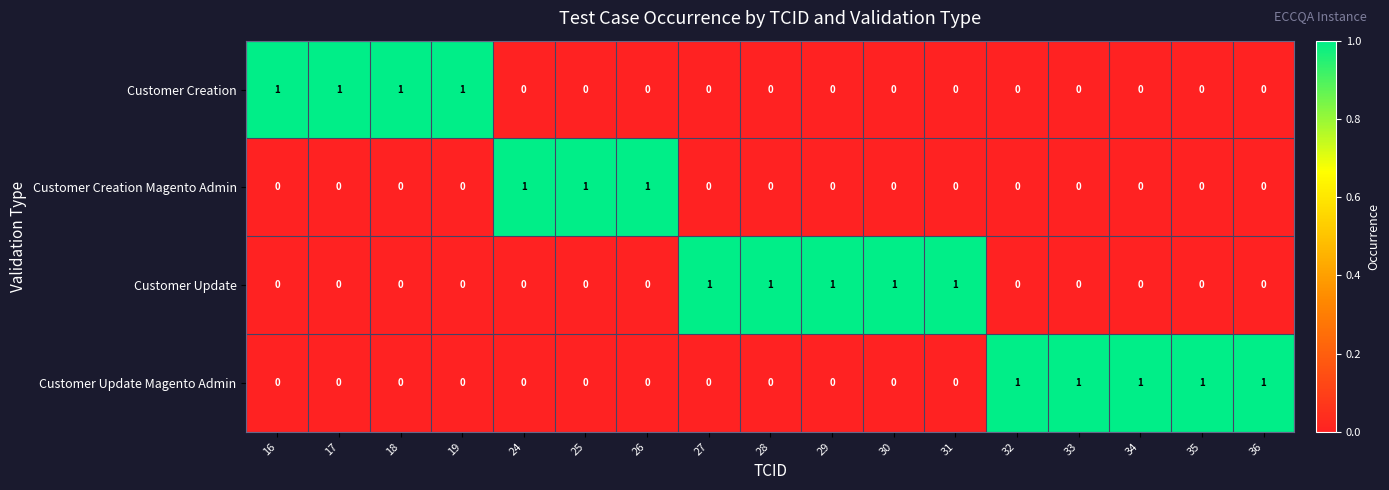

Is it true that Customer Update Magento Admin equals 1 at 27?

False